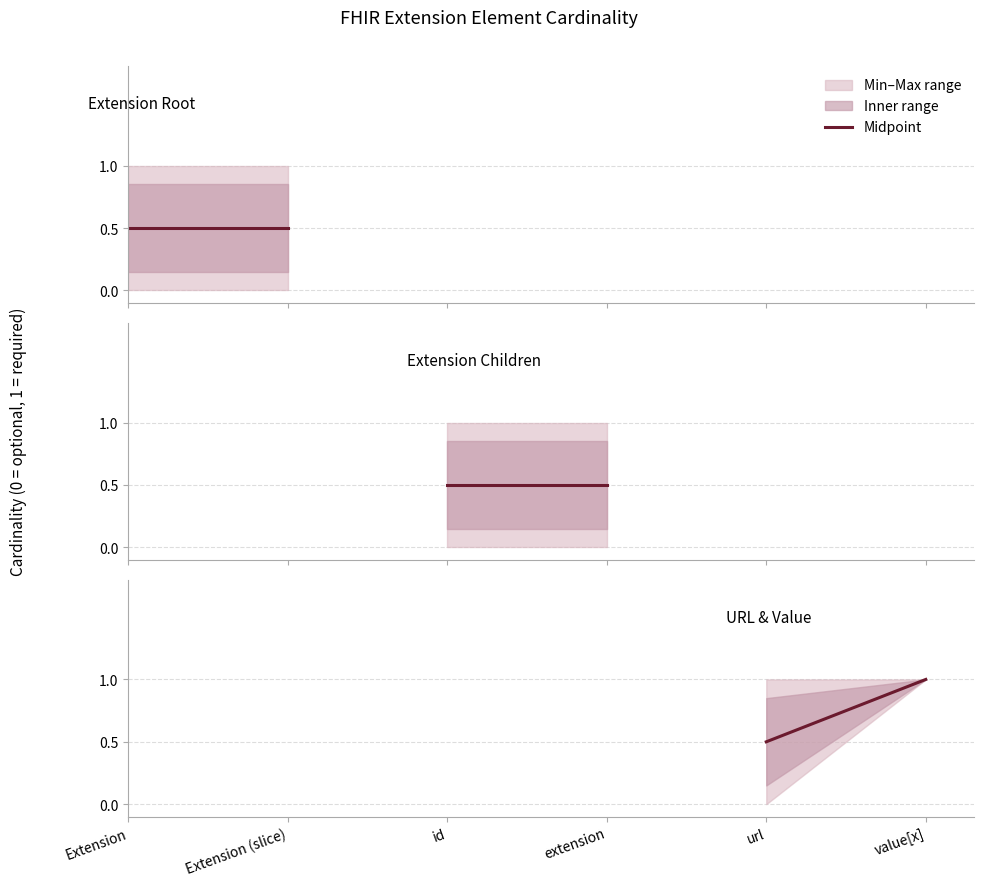

What is the smallest value displayed?

0.5